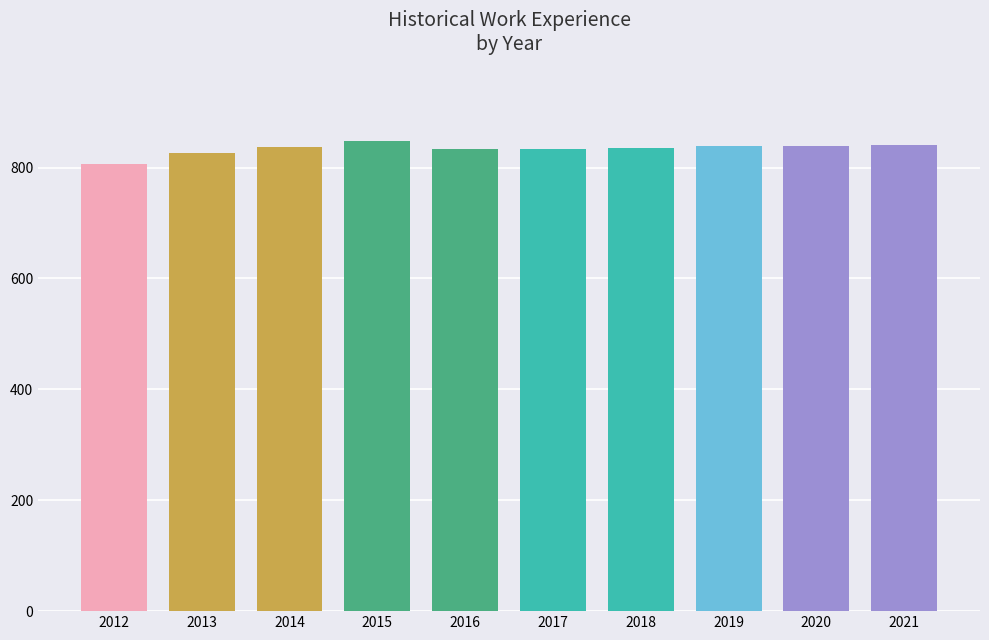

What is the ratio of the value at 2018 to the value at 2021?

1.0